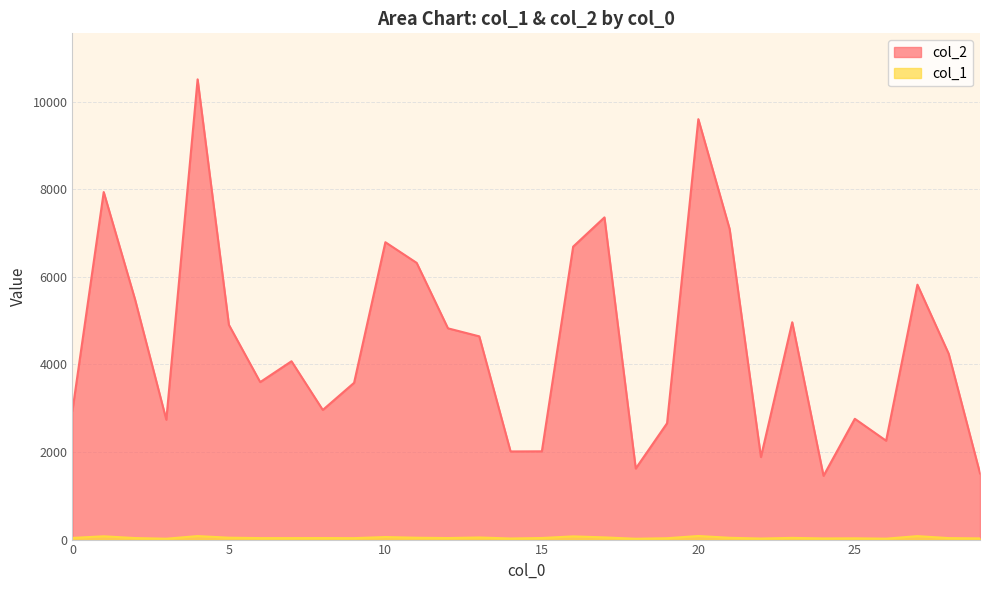

Which series has the largest range (max minus min)?

col_2